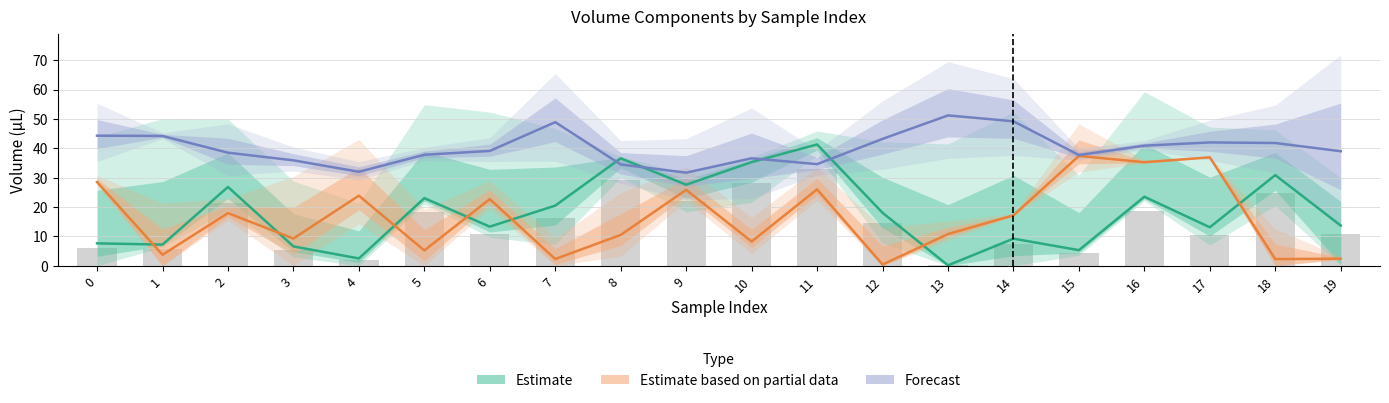

The Forecast series shows 48.9 at 7. True or false?

True